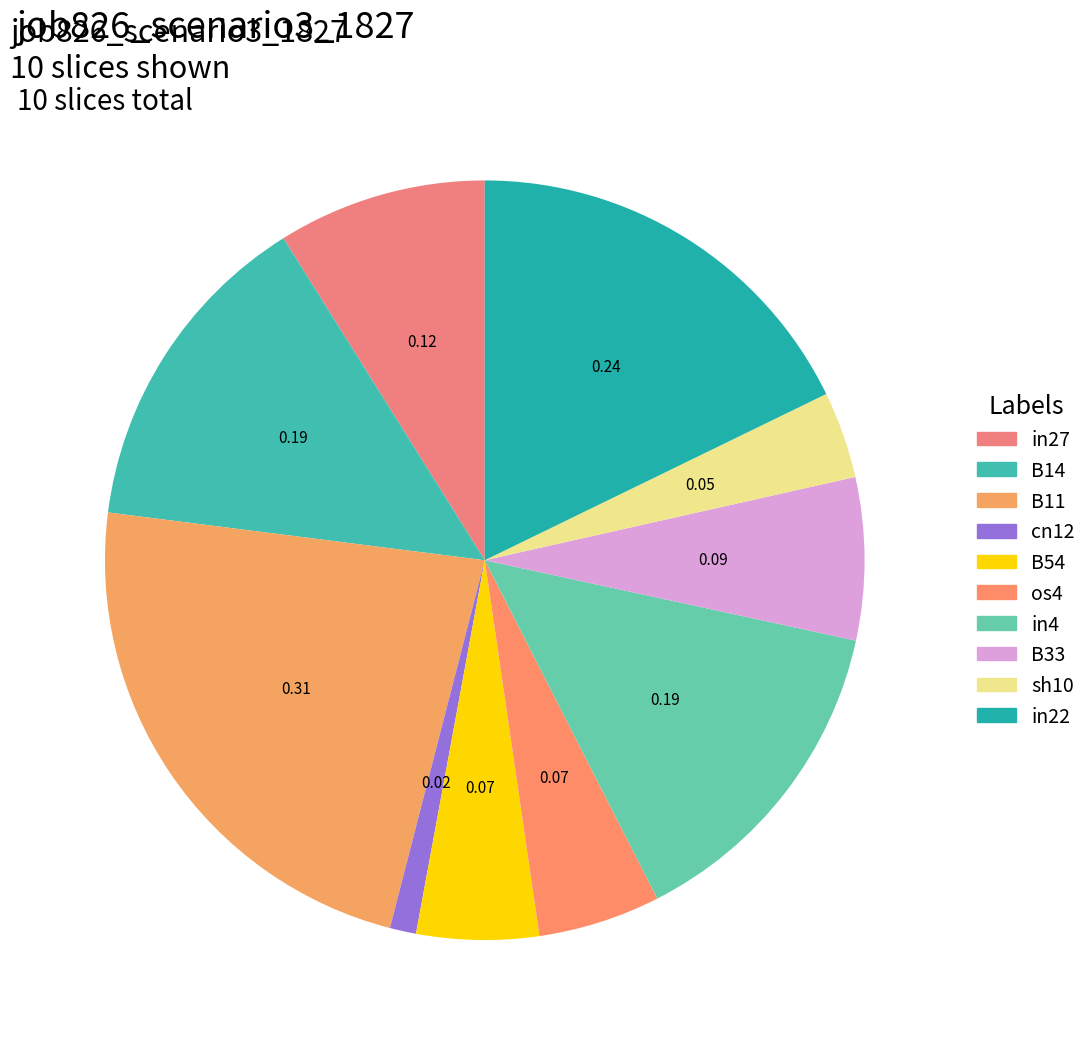

How many segments does this pie chart have?

10